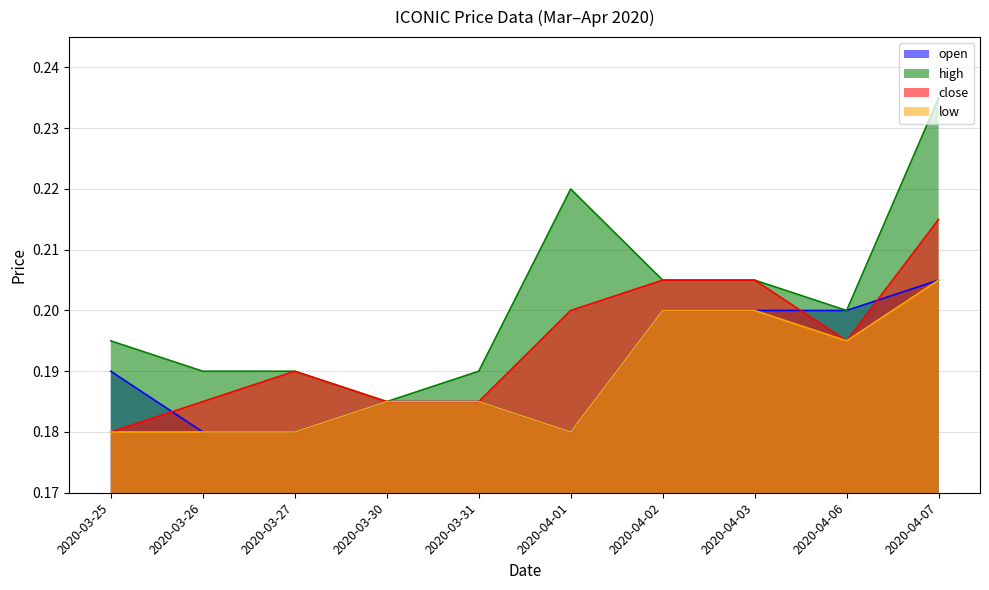

At which label is low closest to 0?

2020-03-25